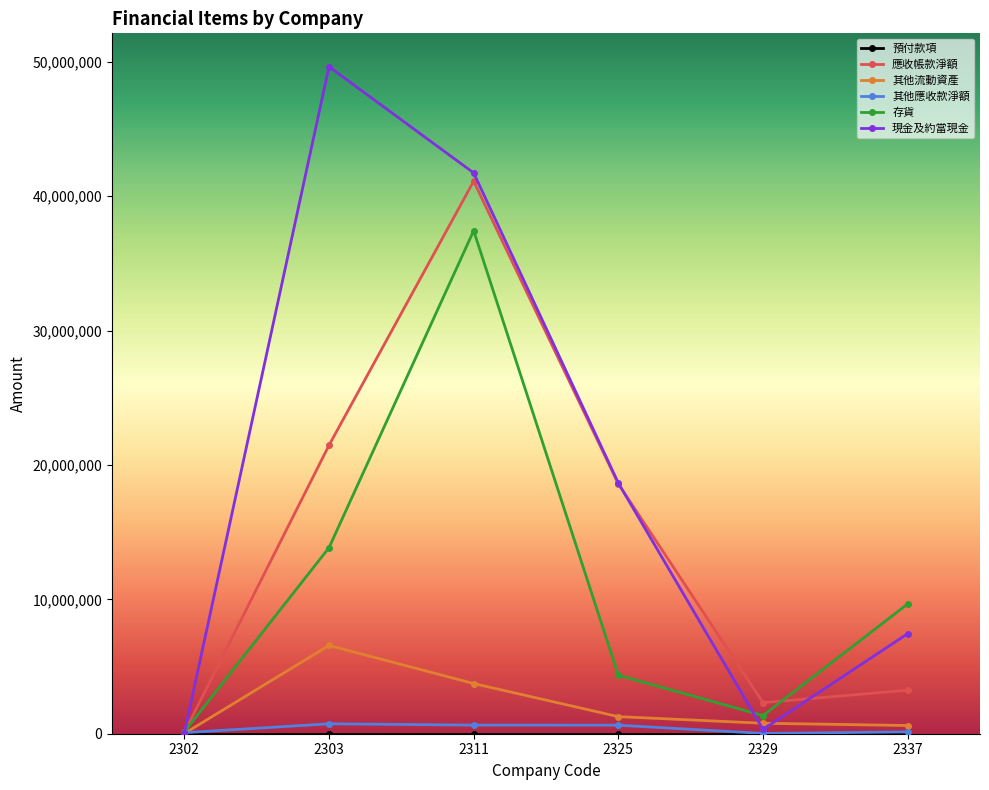

Which series has the largest range (max minus min)?

現金及約當現金